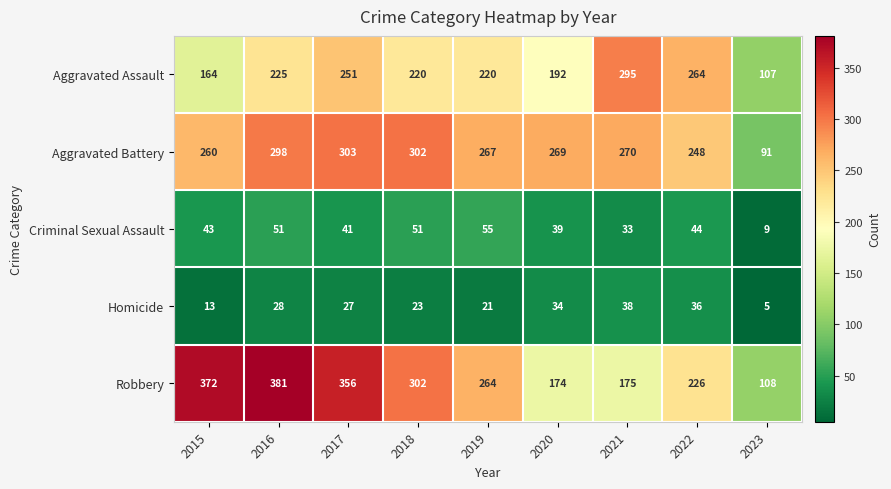

List the series in order of their peak value, highest first.

Robbery, Aggravated Battery, Aggravated Assault, Criminal Sexual Assault, Homicide